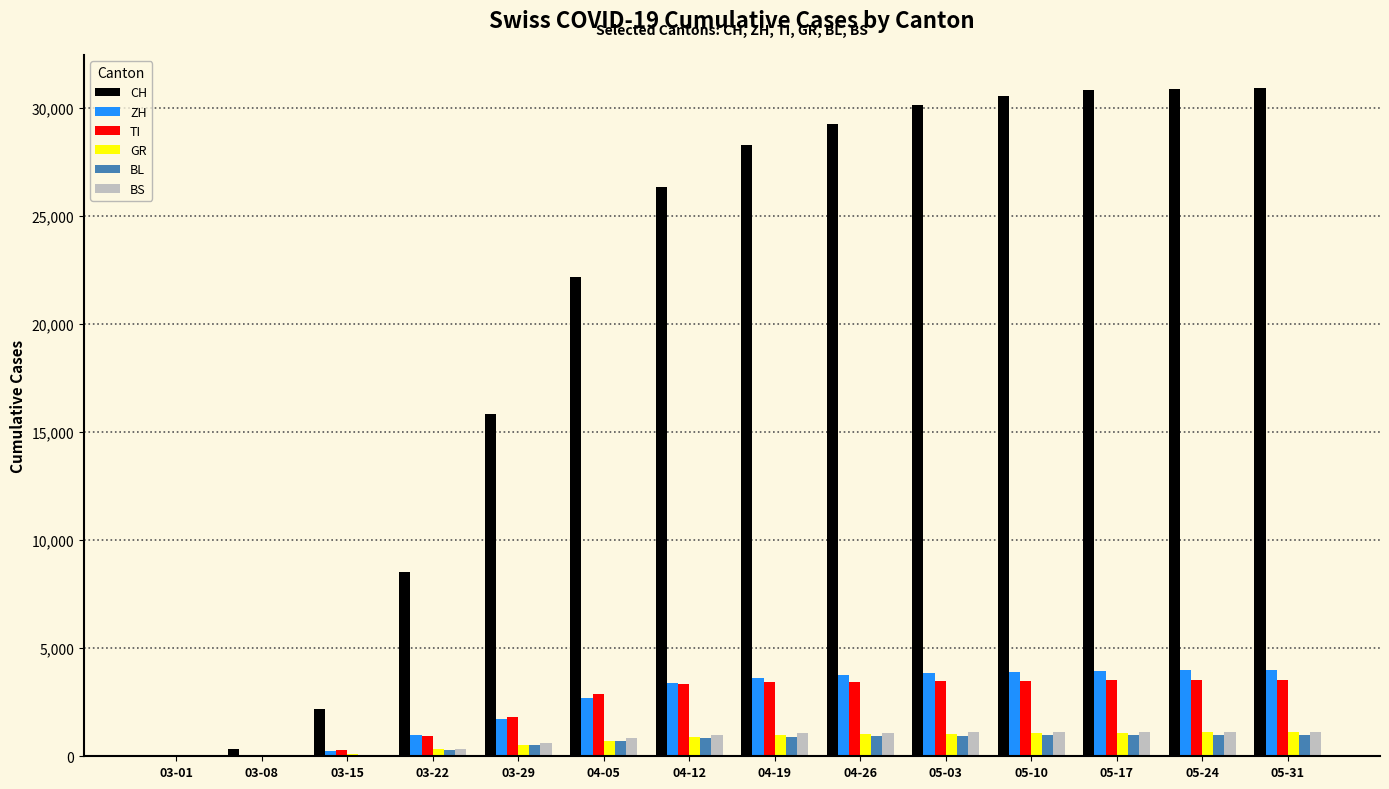

Is the value of ZH at 04-26 greater than the value of BL at 03-29?

Yes